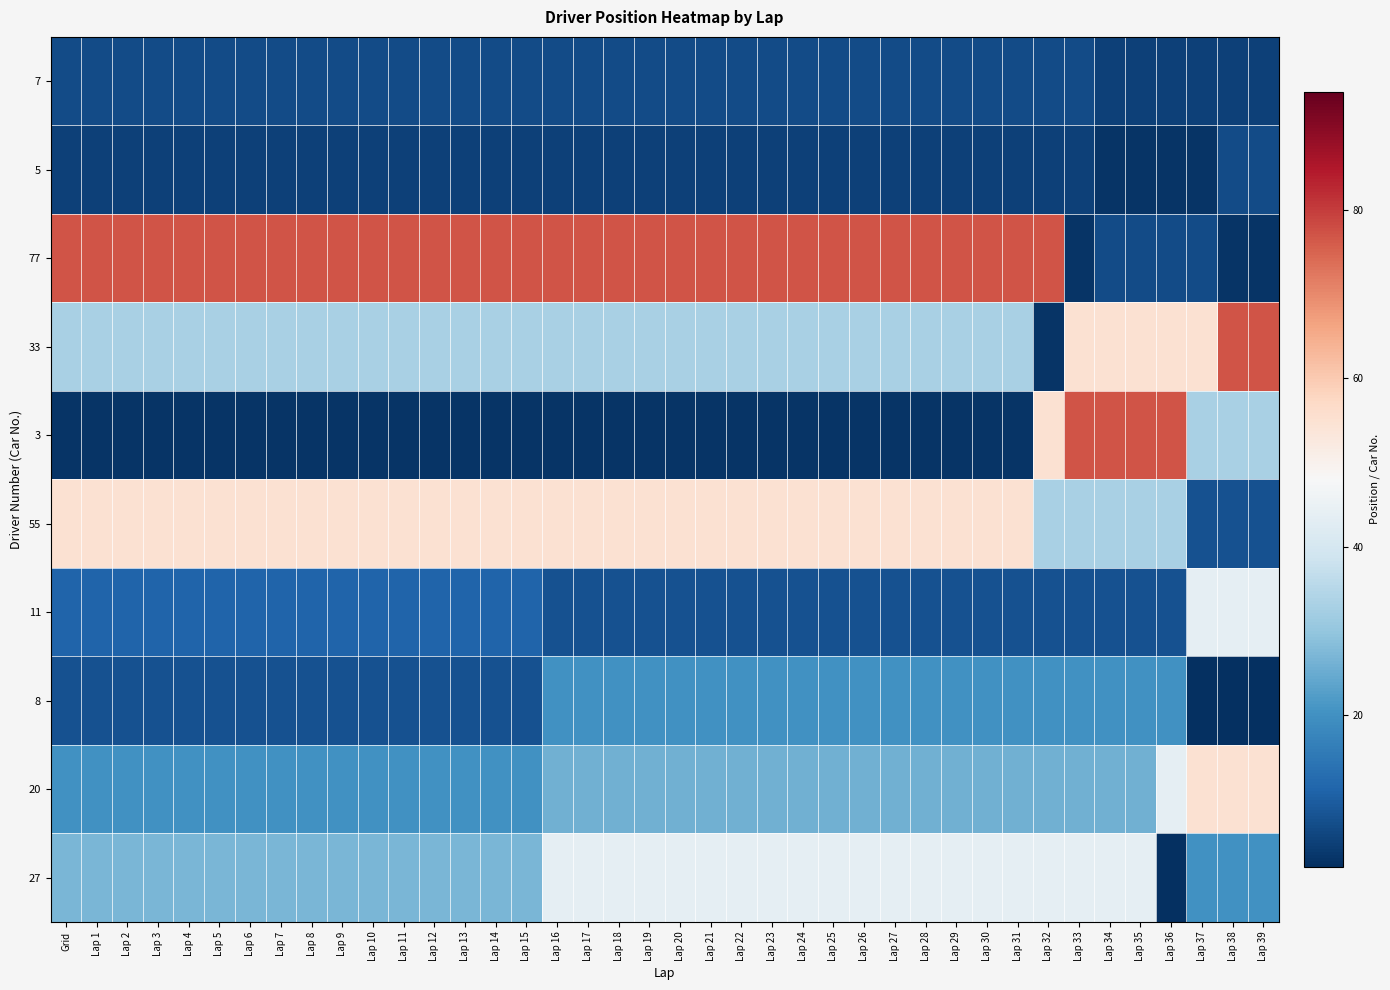

At how many categories does at least one series exceed 58?

39